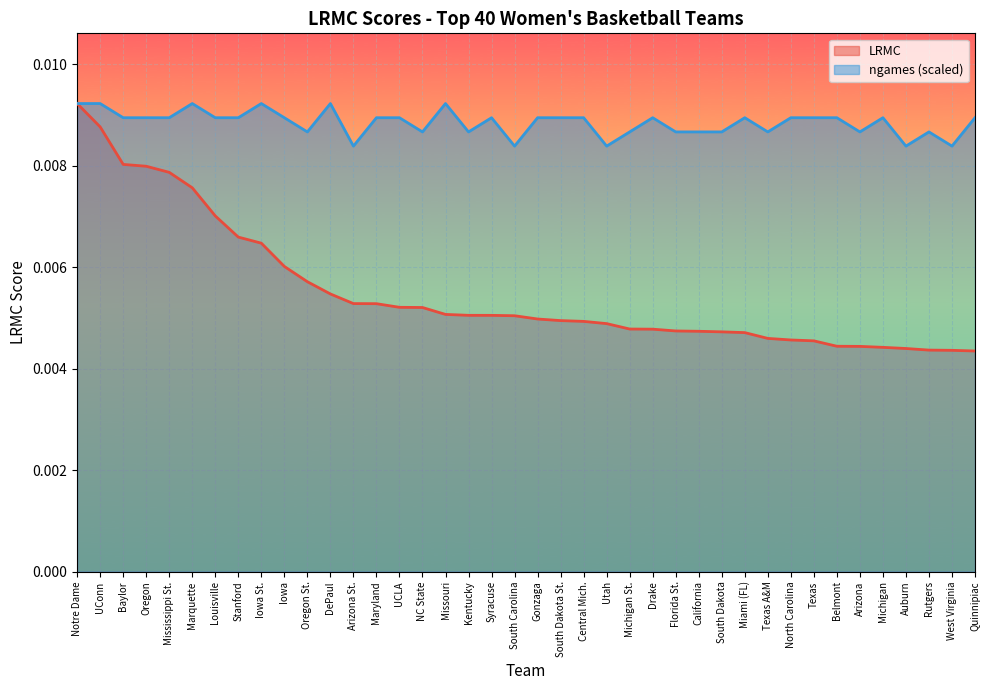

Count the LRMC values in the range 0 to 1.

40